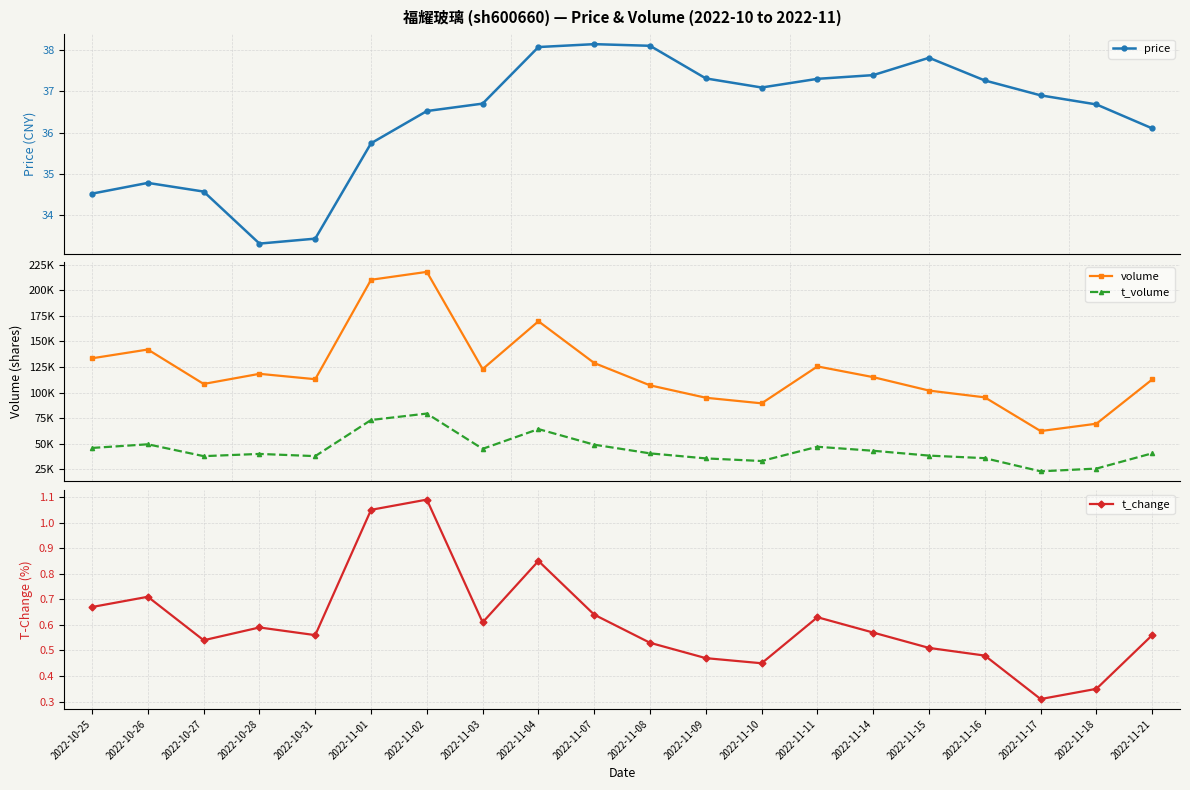

Reading right to left, extract all data points from this chart.

price: 36.1	36.7	36.9	37.3	37.8	37.4	37.3	37.1	37.3	38.1	38.1	38.1	36.7	36.5	35.7	33.4	33.3	34.6	34.8	34.5
volume: 112817.0	69527.0	62314.0	95292.0	101932.0	115064.0	125560.0	89453.0	94914.0	107050.0	128877.0	169713.0	122942.0	218033.0	210309.0	113057.0	118318.0	108415.0	142079.0	133504.0
t_volume: 40576.0	25636.0	22947.0	35822.0	38329.0	43046.0	46977.0	33042.0	35590.0	40504.0	49000.0	64252.0	44937.0	79442.0	73159.0	37819.0	39973.0	37793.0	49391.0	45813.0
t_change: 0.6	0.3	0.3	0.5	0.5	0.6	0.6	0.5	0.5	0.5	0.6	0.8	0.6	1.1	1.1	0.6	0.6	0.5	0.7	0.7